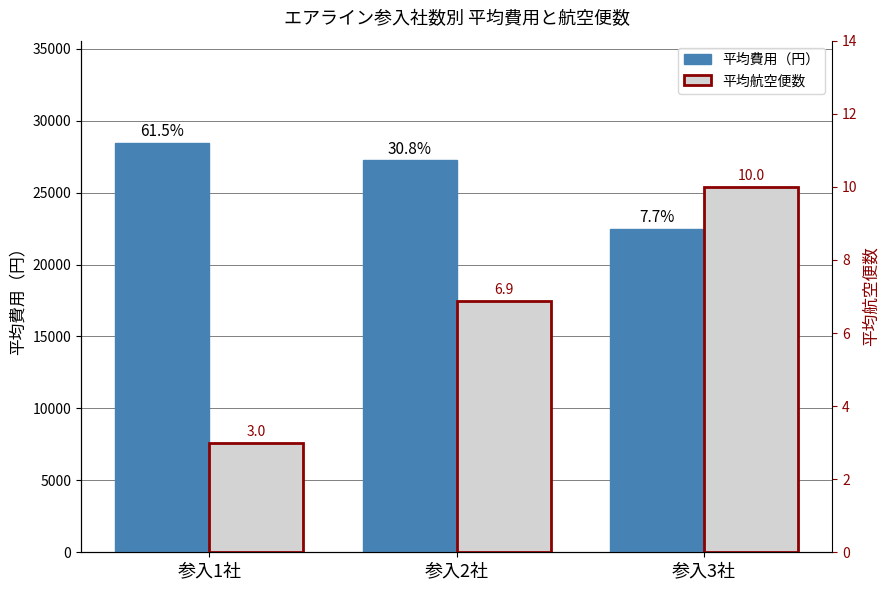

At which label does 平均航空便数 first exceed 6?

参入2社